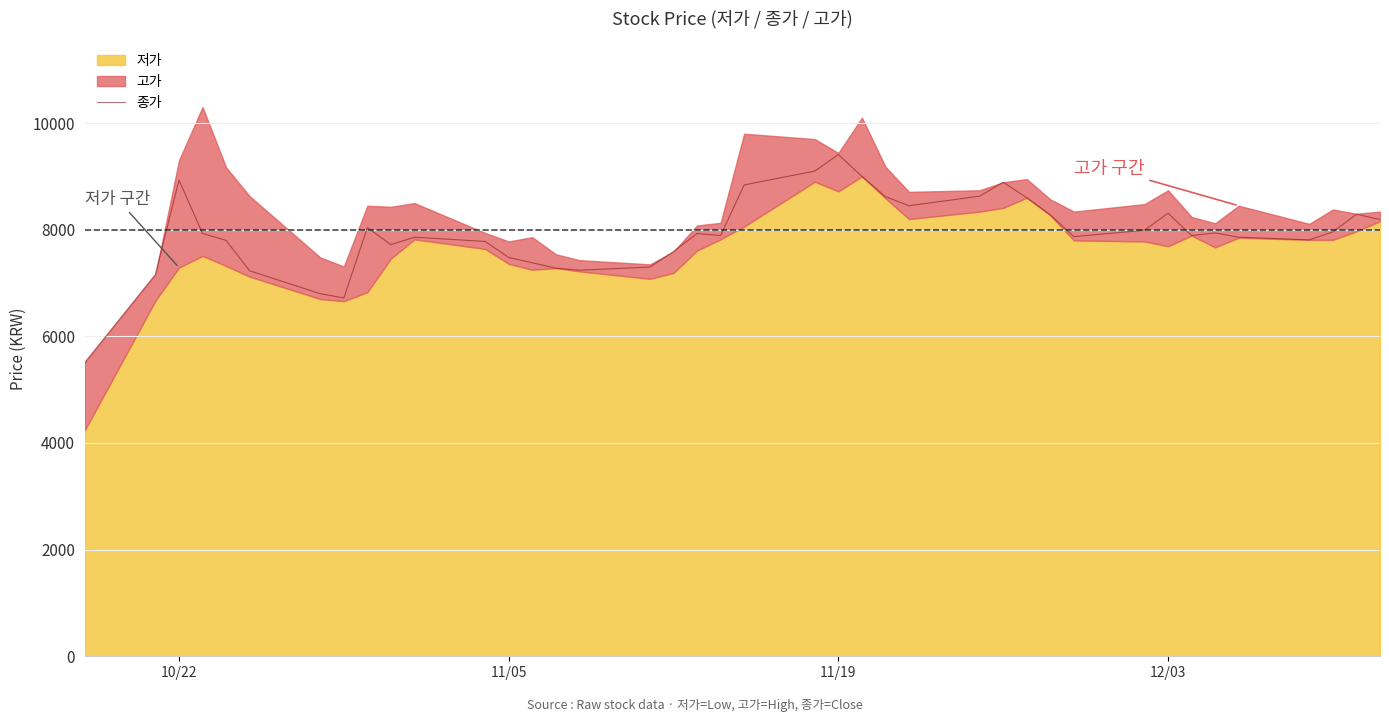

What is the lowest value of the 종가 series?

5510